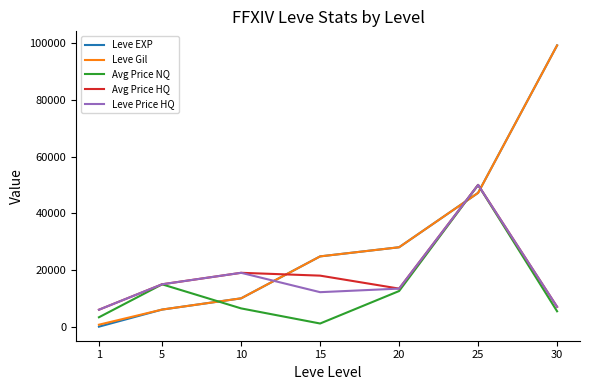

What is the lowest value of the Leve Price HQ series?

5975